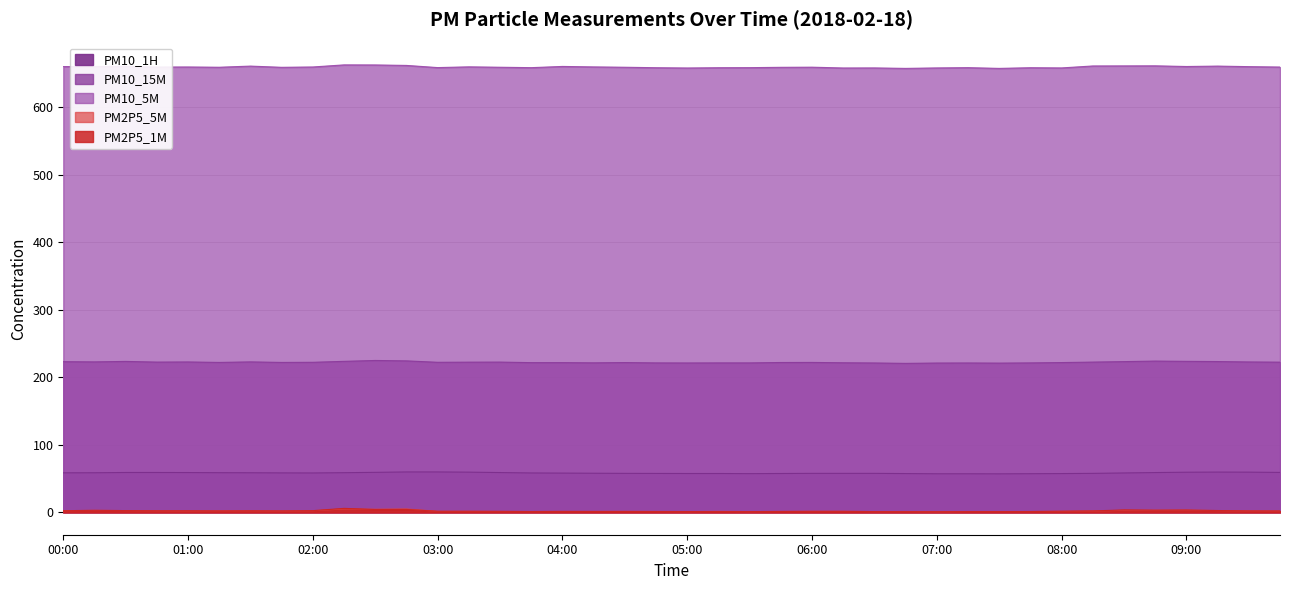

At which category does PM10_1H reach its first local valley?

02:00